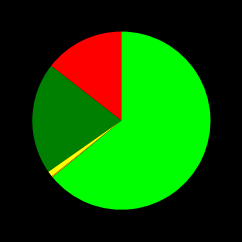

Is there any slice that represents more than half of the pie?

Yes